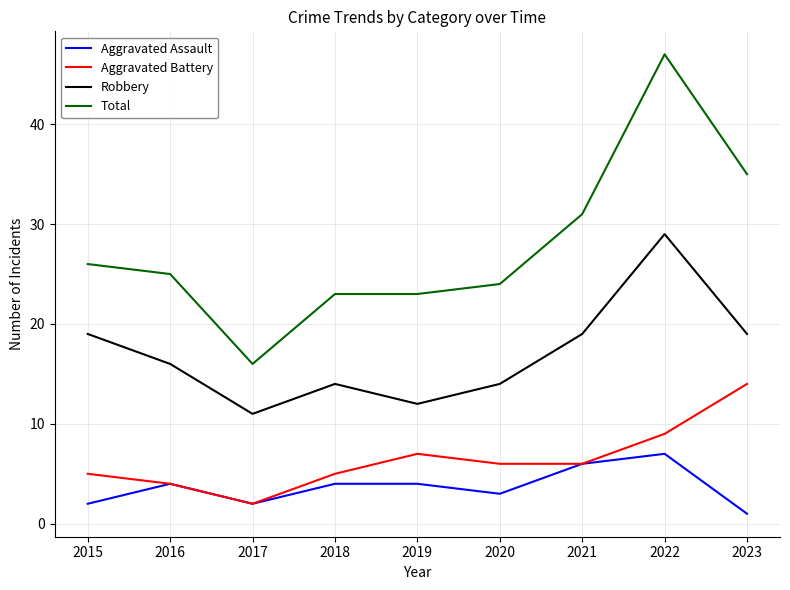

What is the total value across all series at 2019?

46